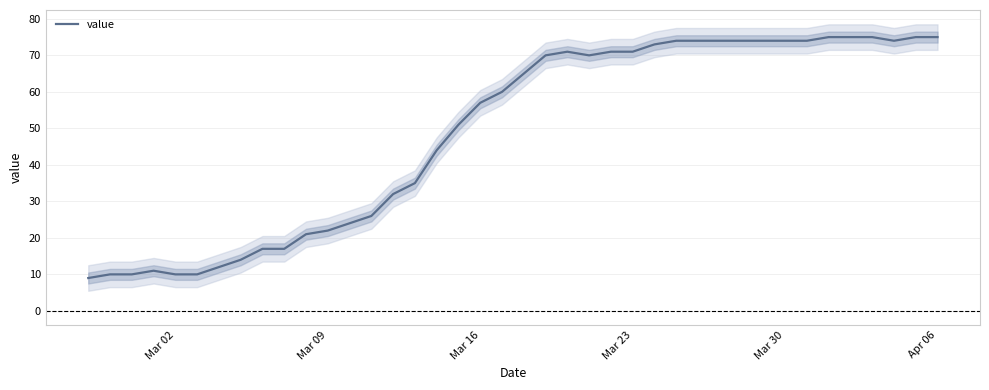

True or false: value has a value of 57 at Mar 16.

True